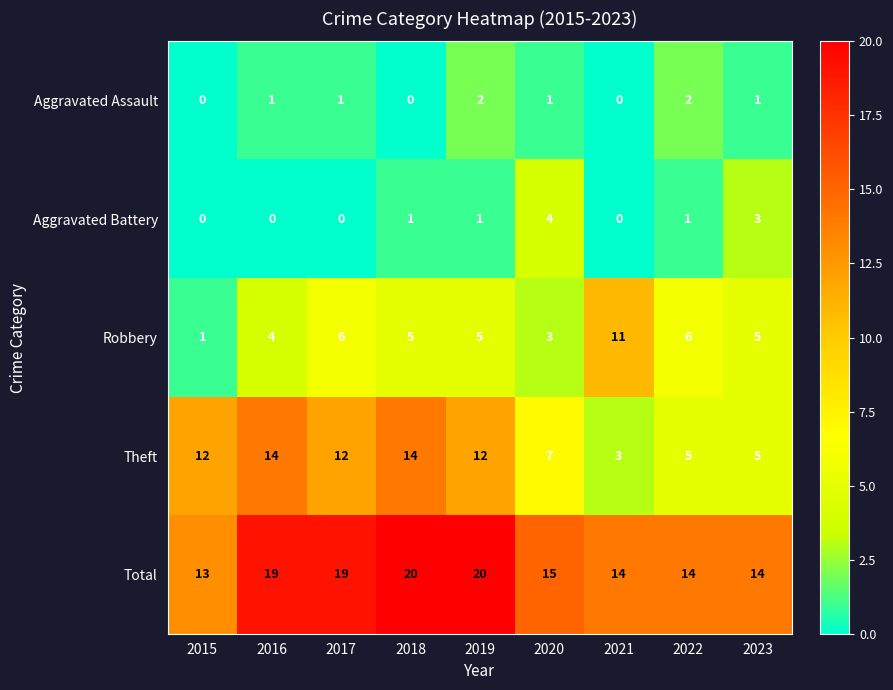

Which series has the largest range (max minus min)?

Theft